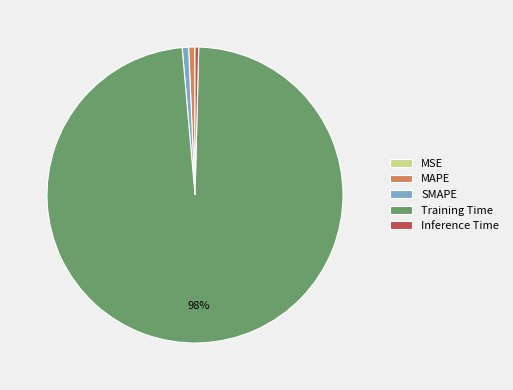

What percentage is the MAPE slice, to the nearest percent?

1%